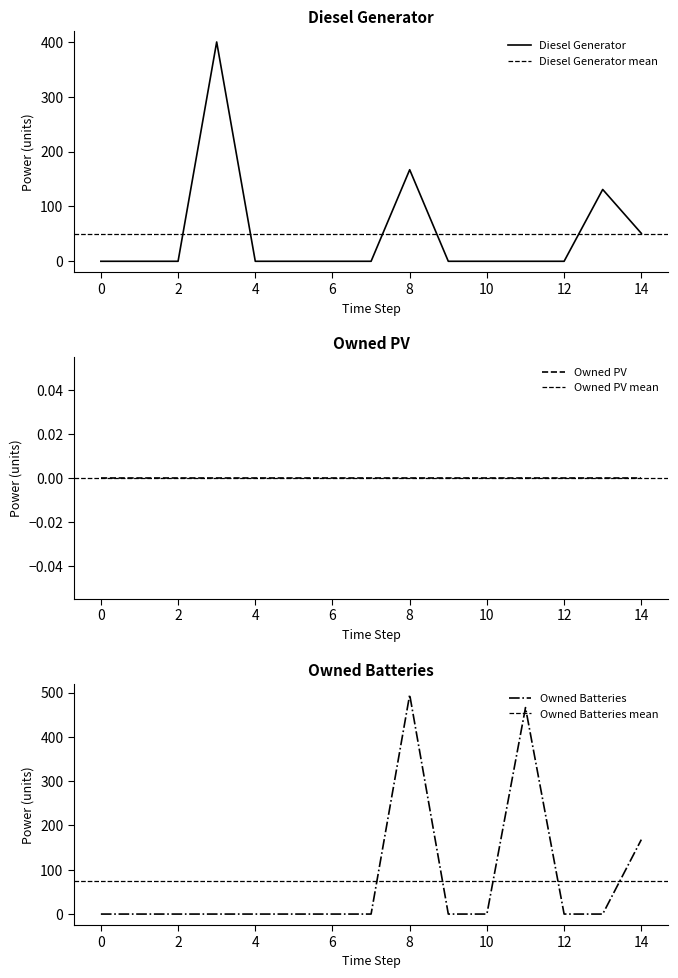

Is it true that Owned Batteries equals 0 at 1?

True